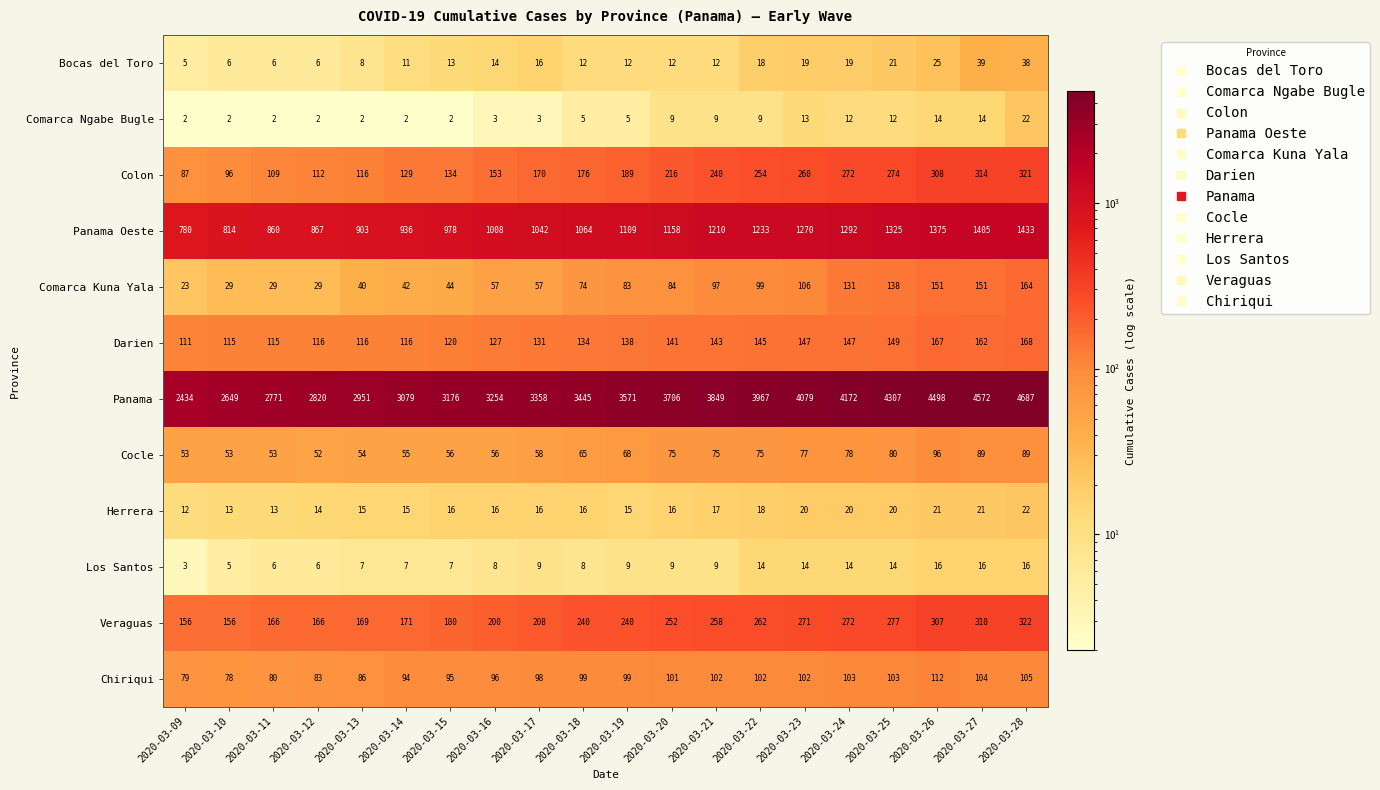

What is the difference between the highest and lowest values at 2020-03-11?

2769